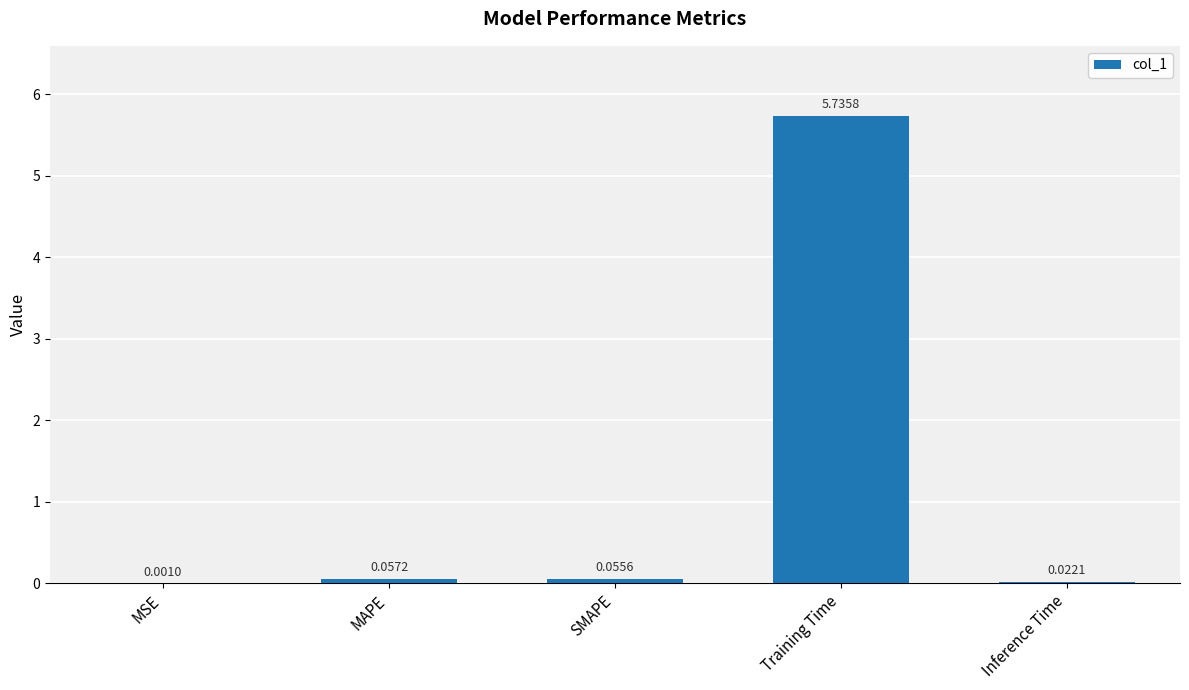

Does the chart contain stacked bars?

No